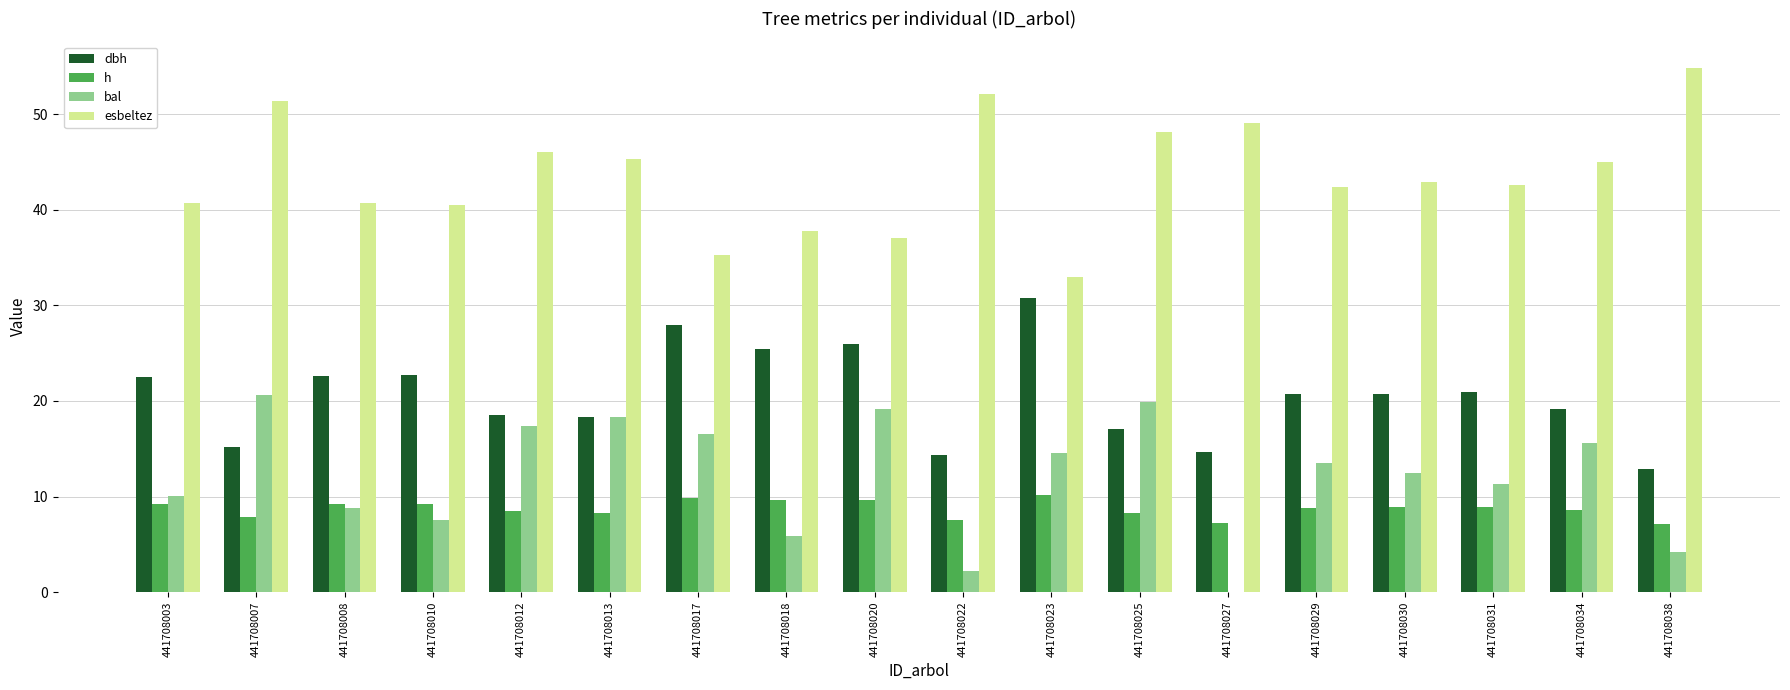

Are the bars horizontal?

No